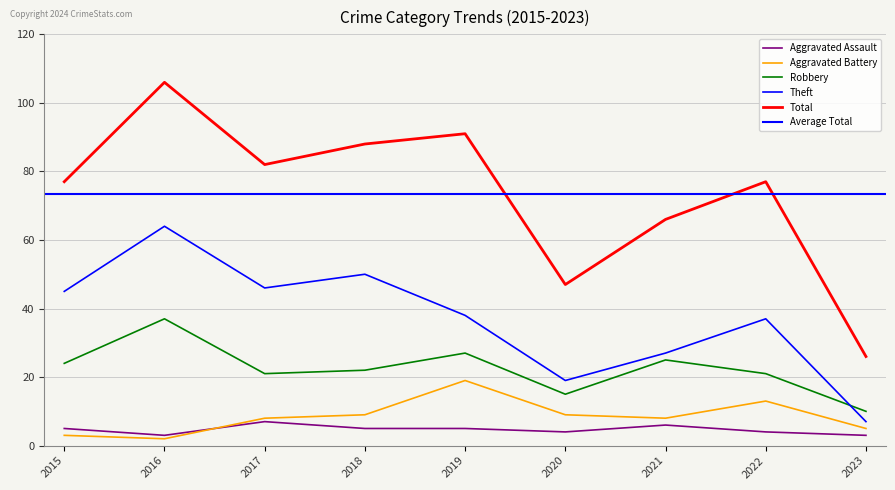

What is the difference between the Total values at 2015 and 2019?

14